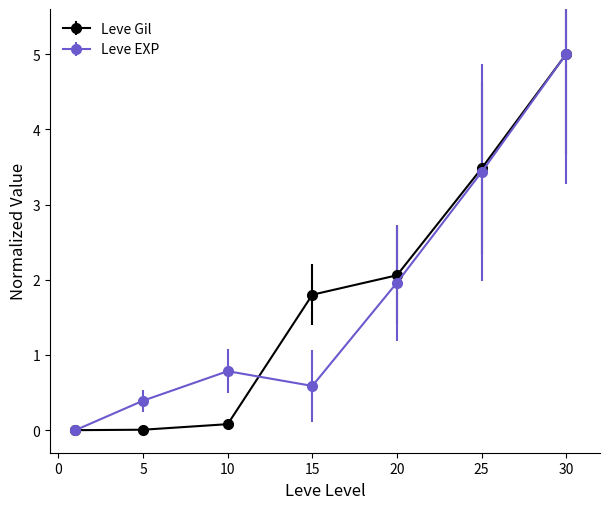

What is the highest value of the Leve Gil series?

5.0